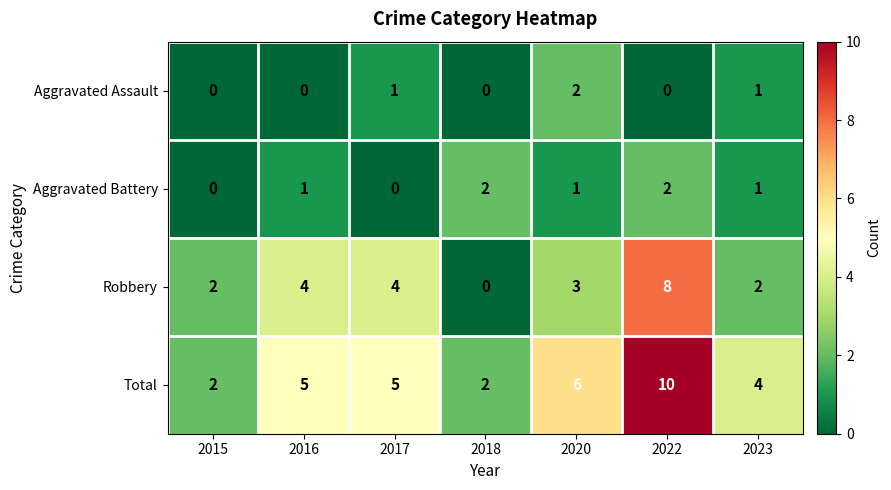

How many values in Aggravated Assault are above zero?

3